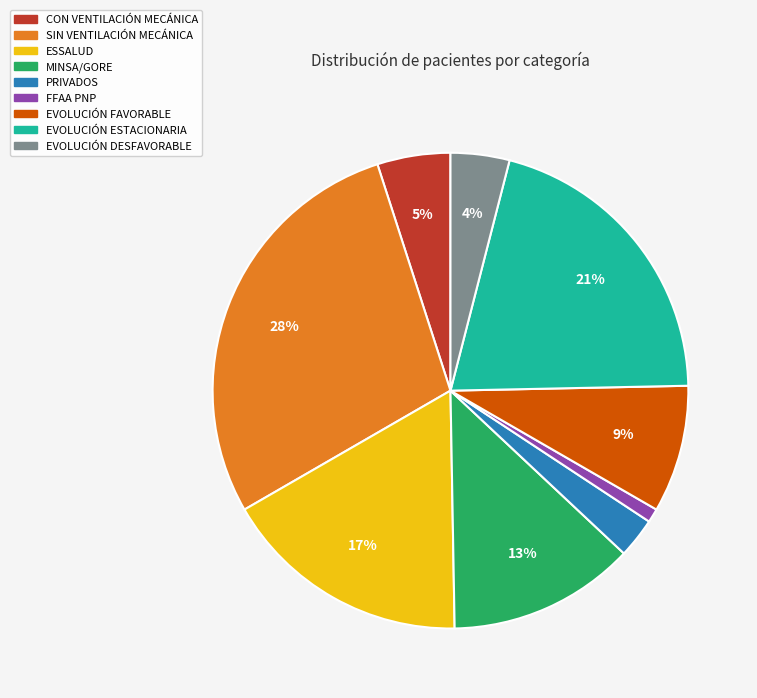

Rank the categories by value from lowest to highest.

FFAA PNP, PRIVADOS, EVOLUCIÓN DESFAVORABLE, CON VENTILACIÓN MECÁNICA, EVOLUCIÓN FAVORABLE, MINSA/GORE, ESSALUD, EVOLUCIÓN ESTACIONARIA, SIN VENTILACIÓN MECÁNICA